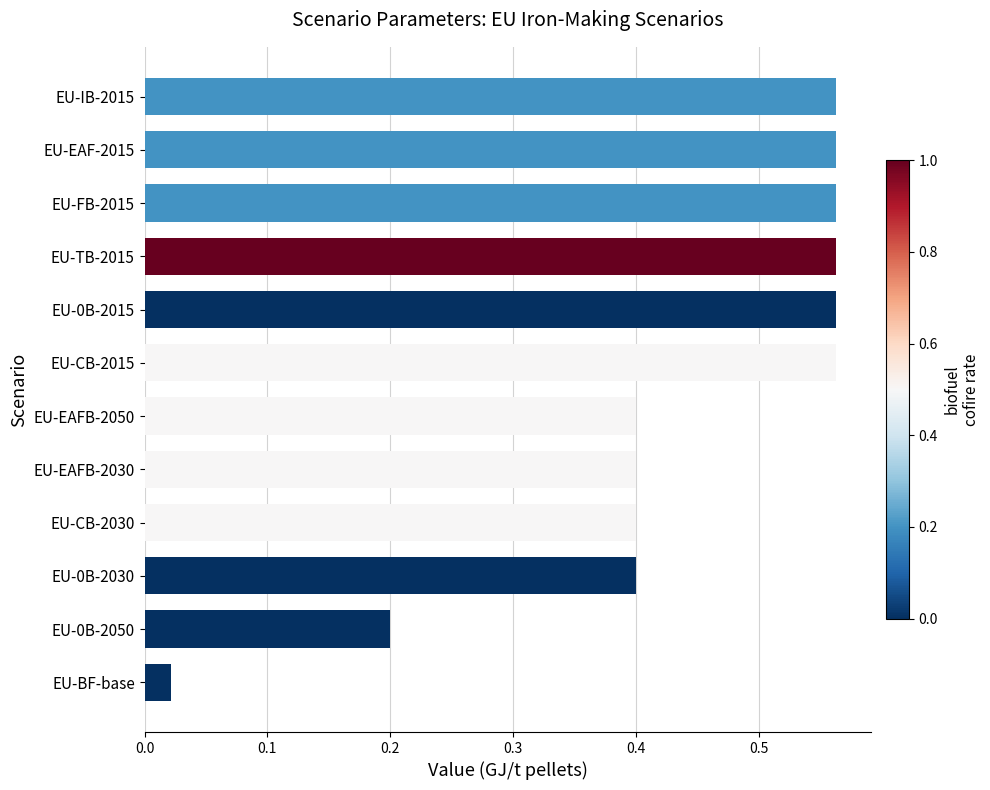

True or false: the data shows 0.2 at EU-IB-2015.

False